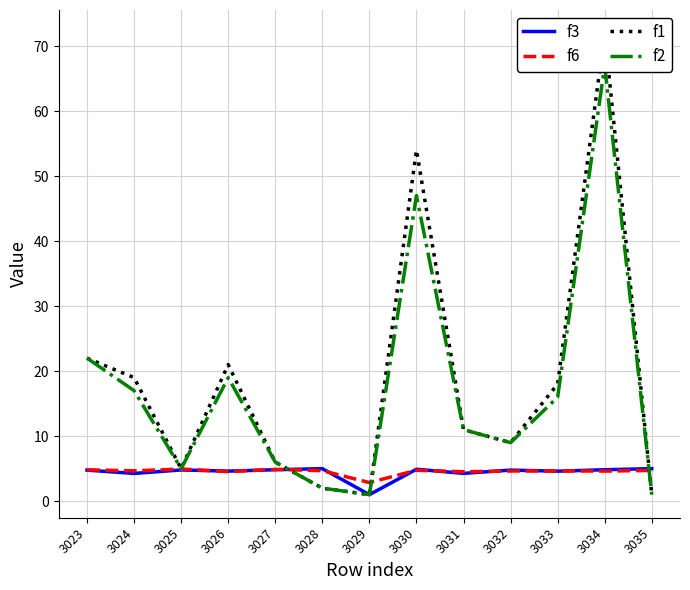

What is the value of the f1 point at the 4th from the left?

21.0